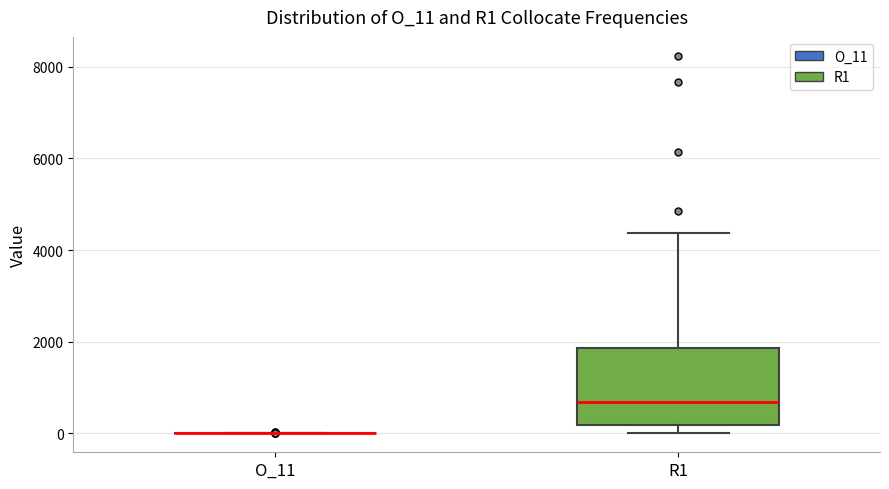

Reading left to right, transcribe this box plot: for each box, give where its median line is, the range the box spans, and where its two whiskers end, as read against the y-axis. The values are not printed on the chart, so give them approximately, as read against the axis.

O_11: box collapsed to a line at 0, whiskers 0 to 0
R1: median 600, box 200 to 1800, whiskers 0 to 4400